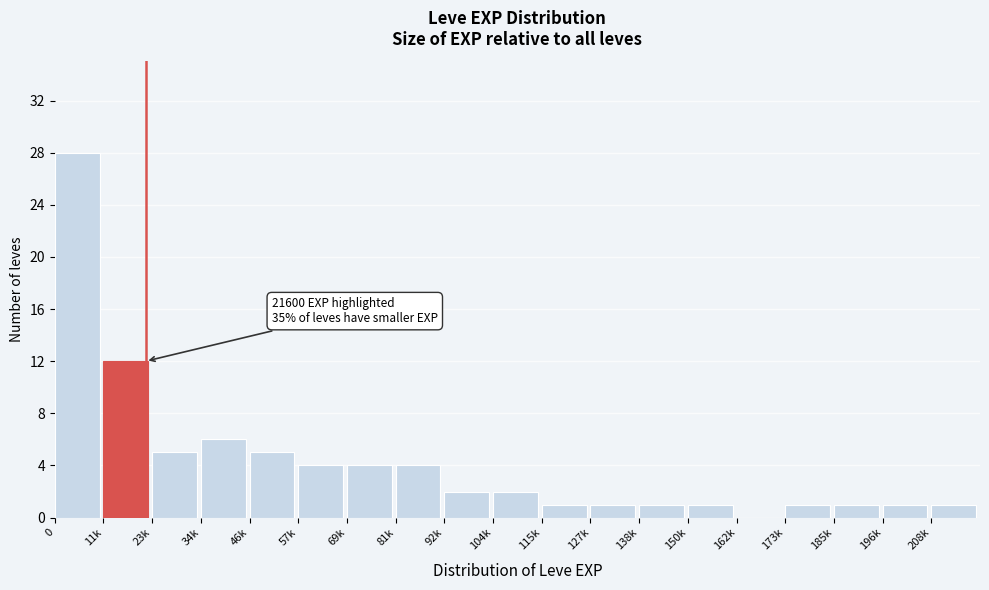

Reading left to right, extract all data points from this chart.

0=28	11k=12	23k=5	34k=6	46k=5	57k=4	69k=4	81k=4	92k=2	104k=2	115k=1	127k=1	138k=1	150k=1	162k=0	173k=1	185k=1	196k=1	208k=1